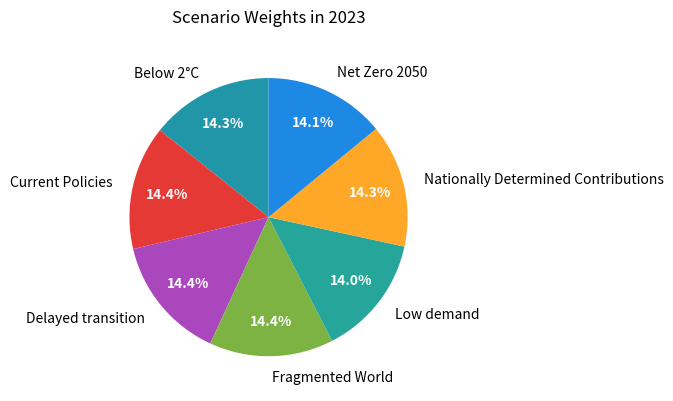

Count the number of slices in the pie.

7